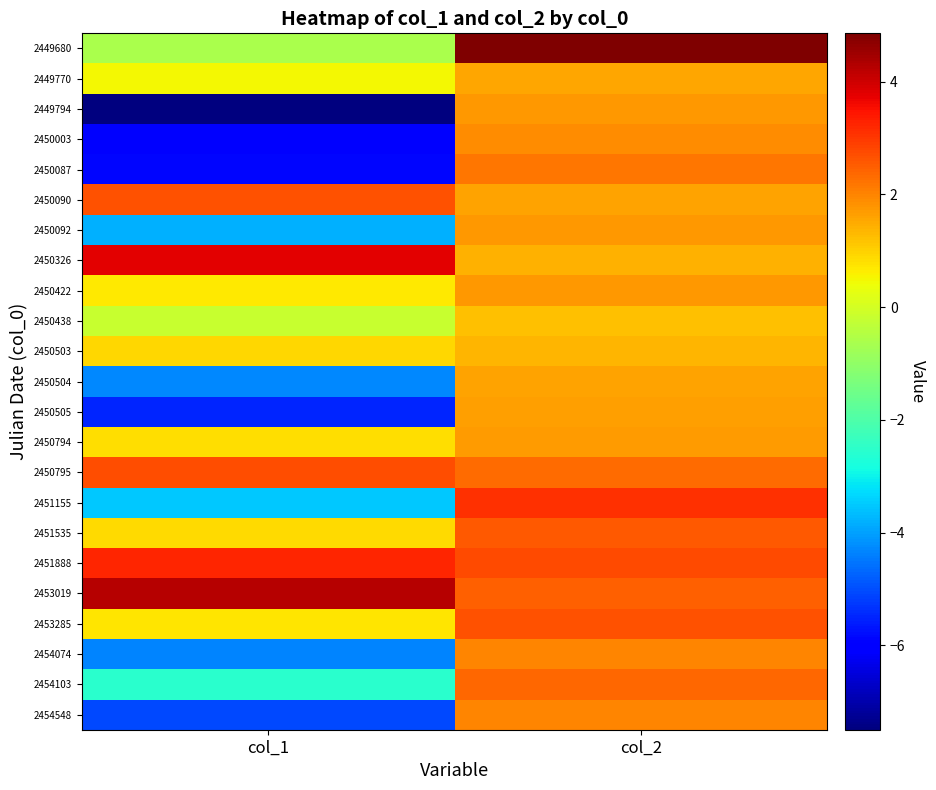

How many data points does each series have?

2